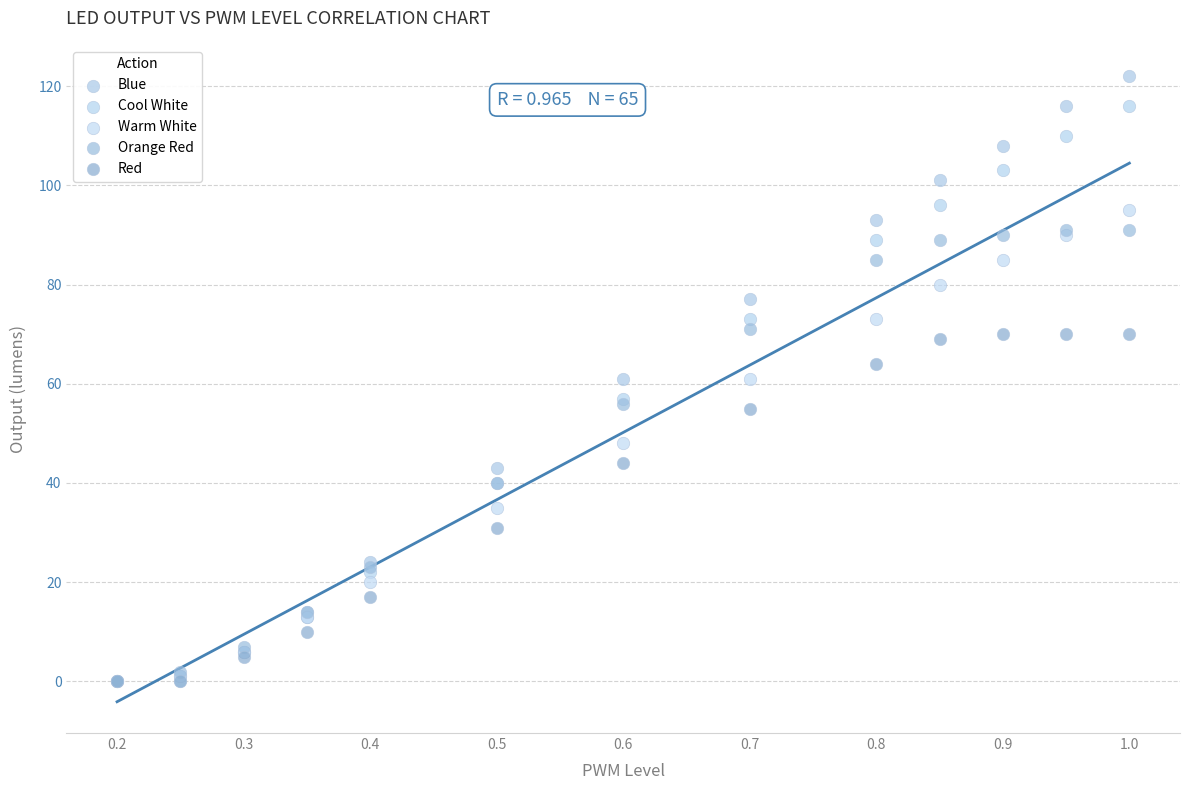

Which series contains the highest Y value?

Blue